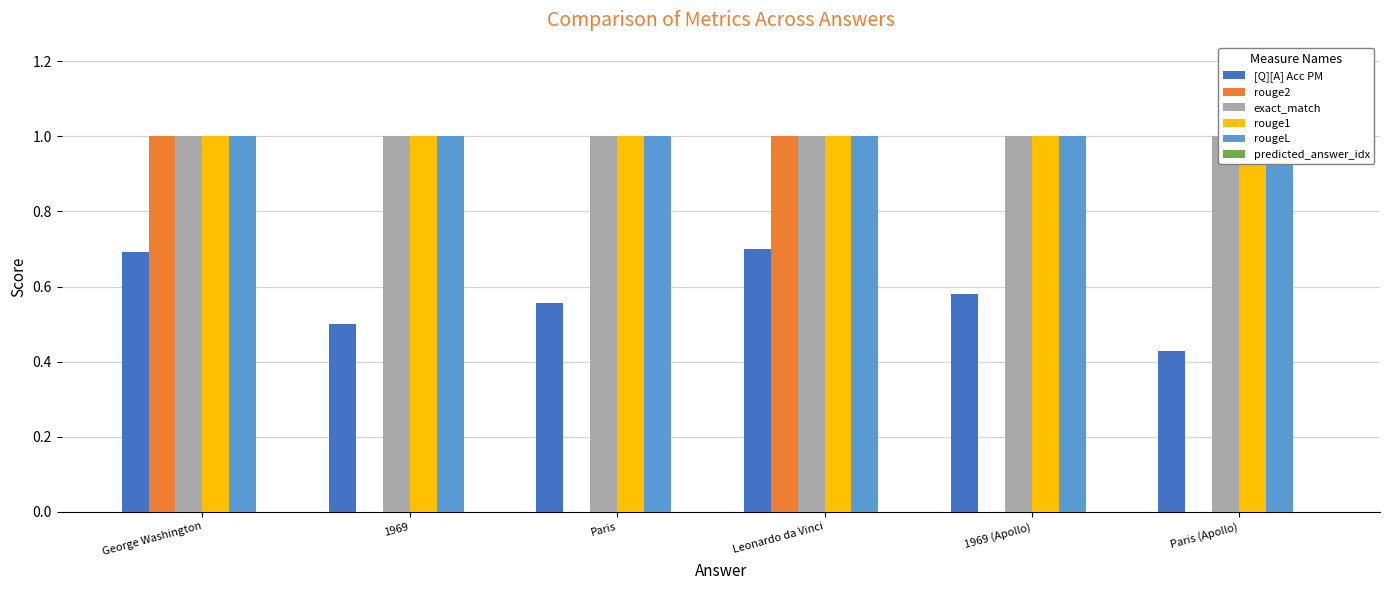

Count the number of categories in the chart.

6